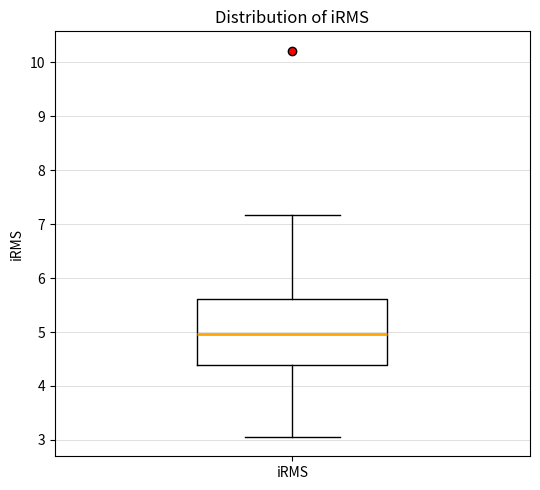

Where does the lower whisker of the box for iRMS end on the y-axis? The values are not printed on the chart, so give them approximately, as read against the axis.

3.1